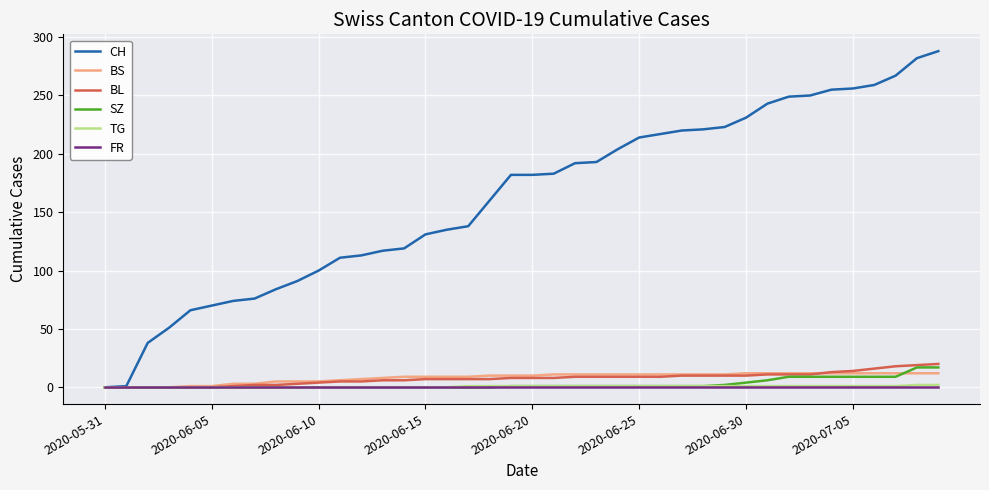

Which series has the largest total across all categories?

CH